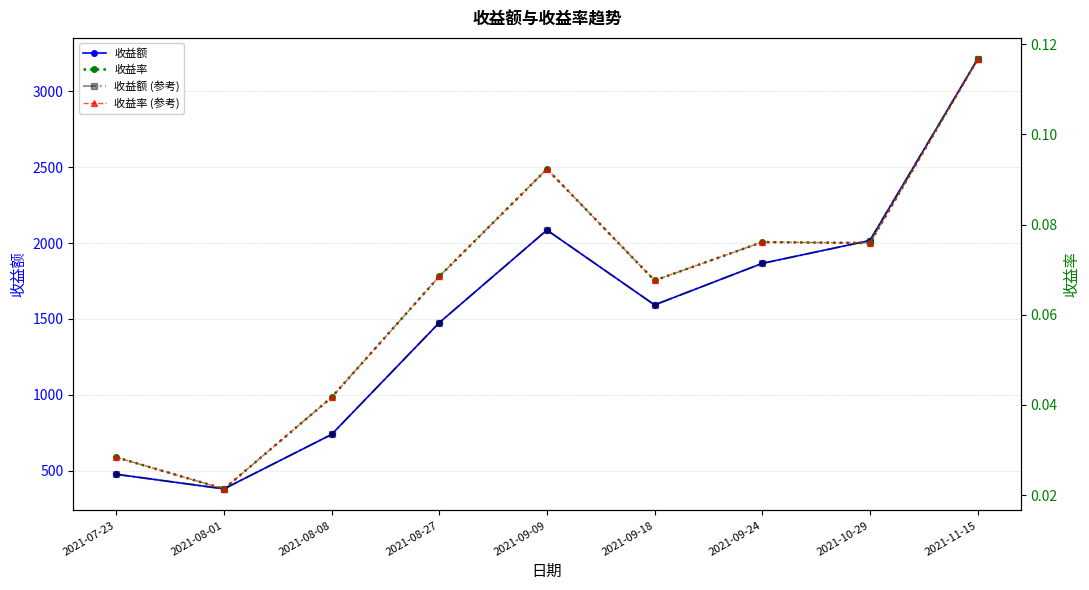

True or false: 收益率 (参考) and 收益额 cross at least once.

False